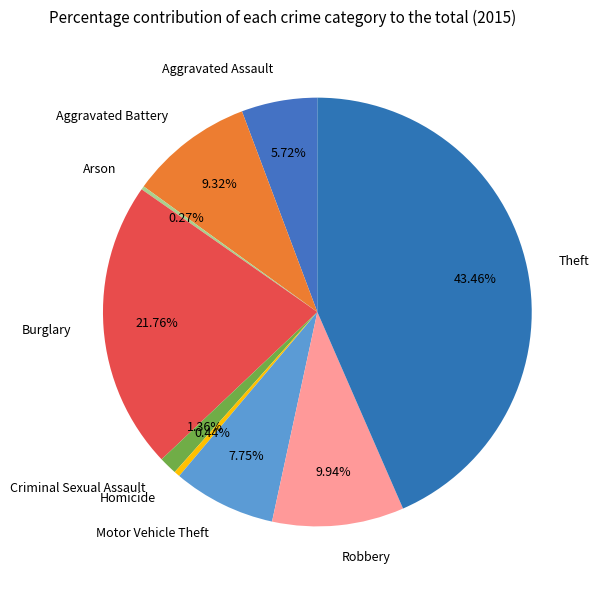

Which has a higher value, Burglary or Criminal Sexual Assault?

Burglary